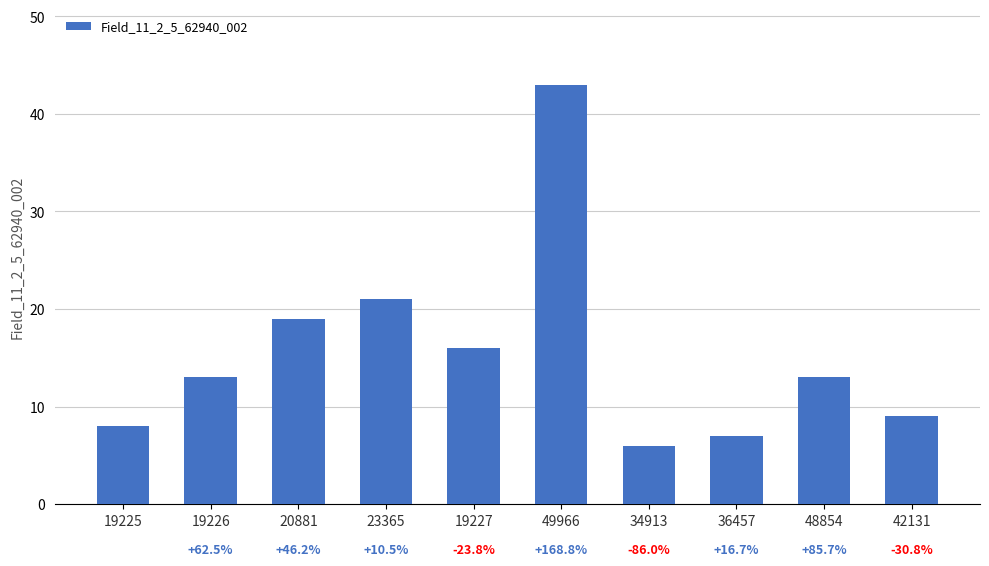

Between 23365 and 19227, which is larger?

23365